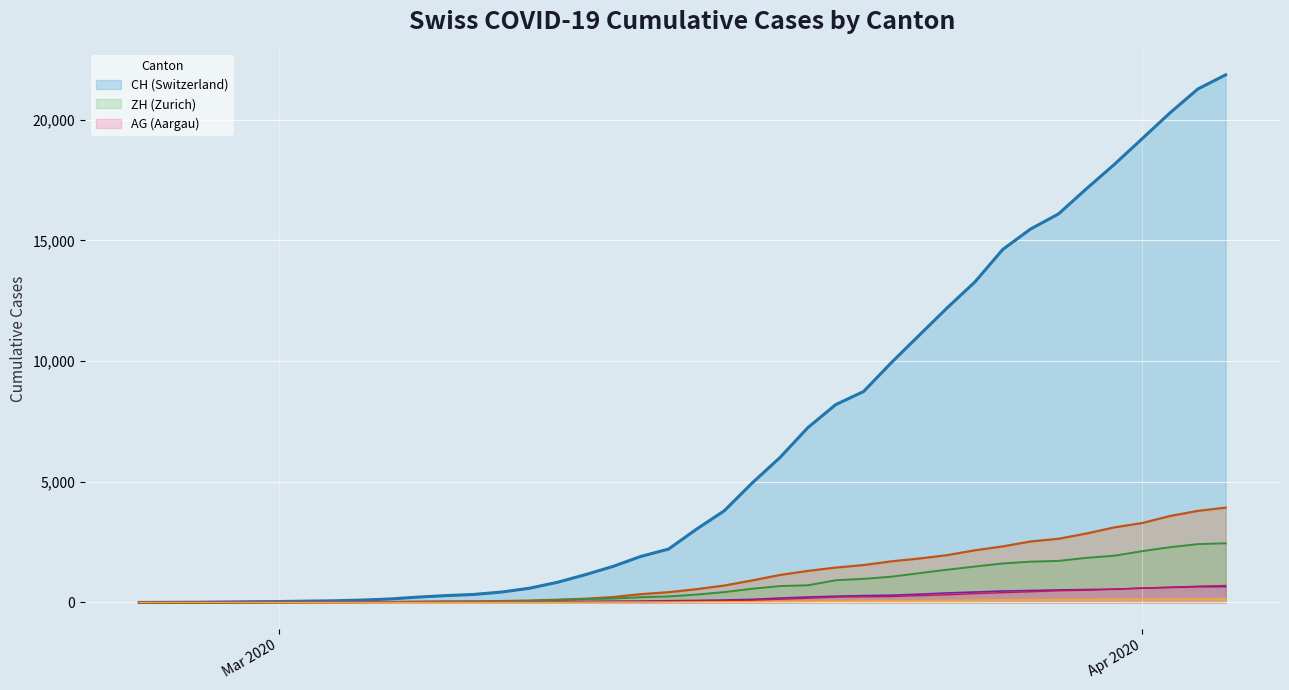

Which series has the largest range (max minus min)?

CH (Switzerland)